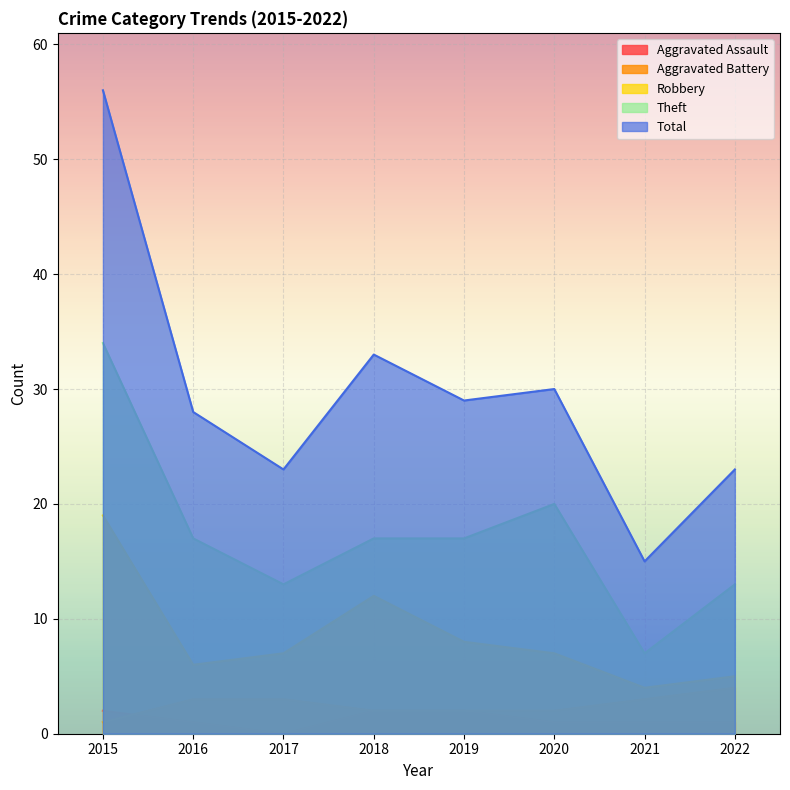

True or false: Aggravated Assault has a value of 1 at 2022.

True